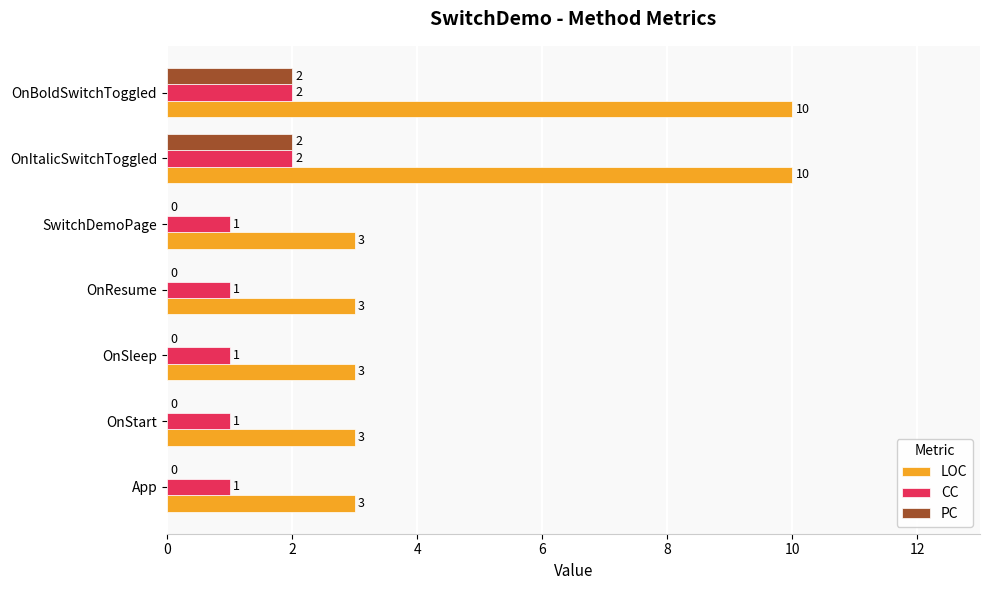

Is the value of PC at SwitchDemoPage greater than the value of CC at App?

No